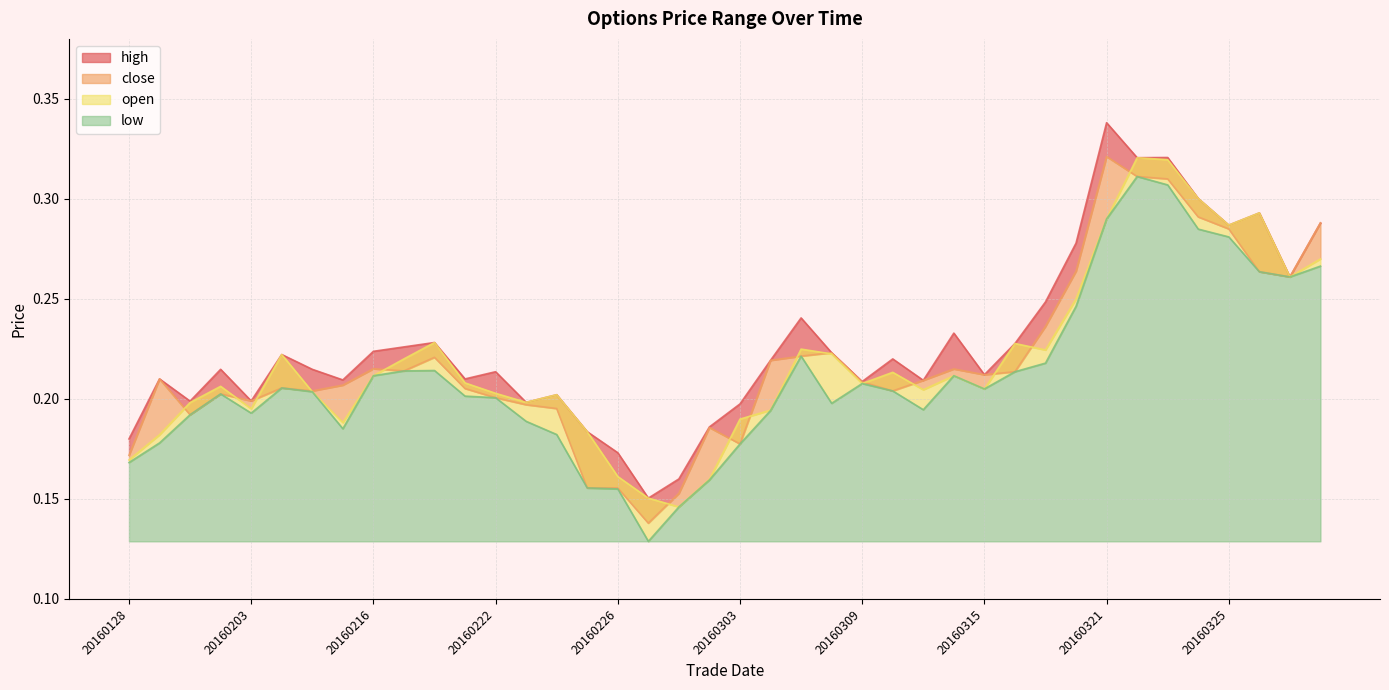

True or false: low has a value of 0.3 at 20160325.

True